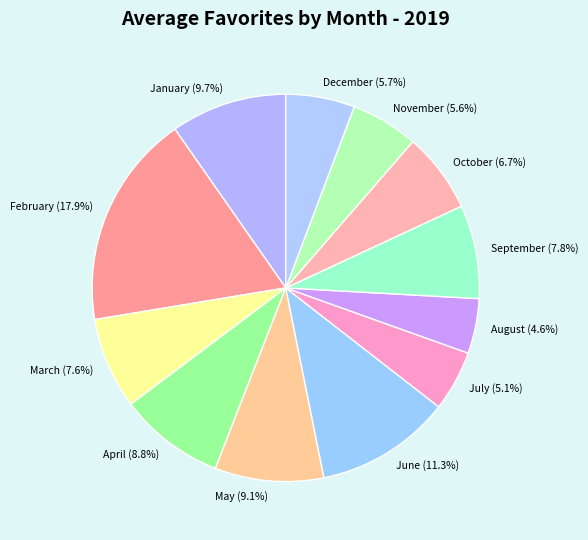

Between April and August, which is larger?

April